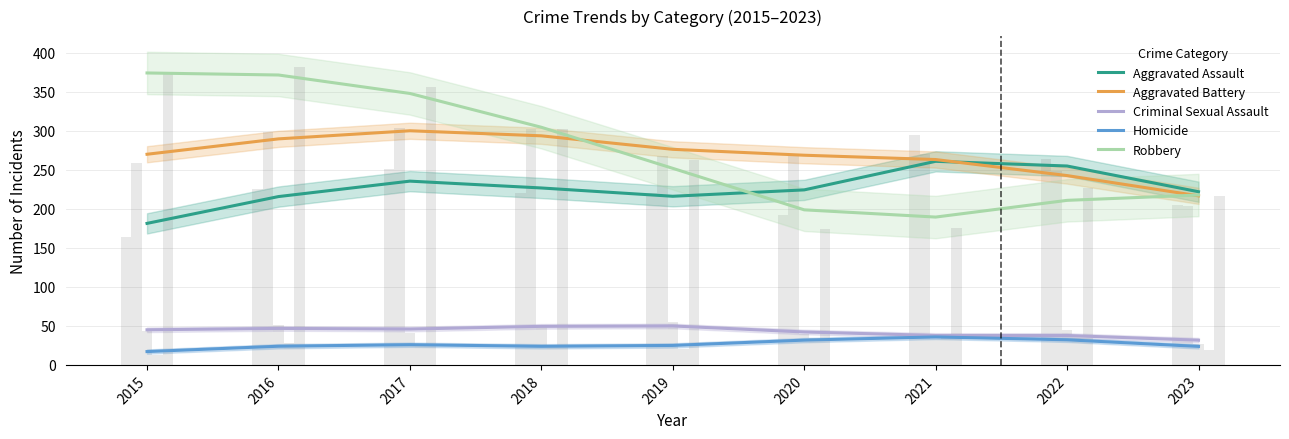

How many values in the Homicide series exceed 24?

5